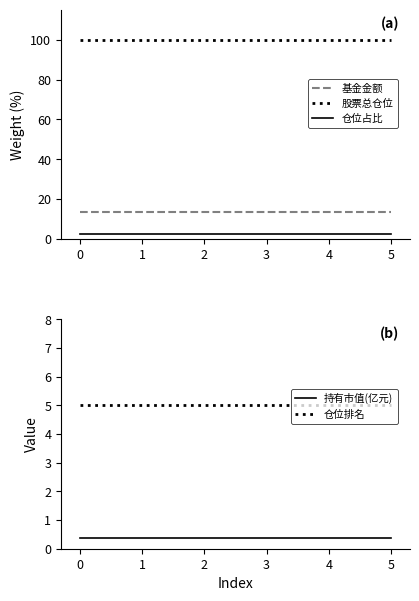

True or false: 持有市值(亿元) and 仓位占比 intersect in this chart.

False